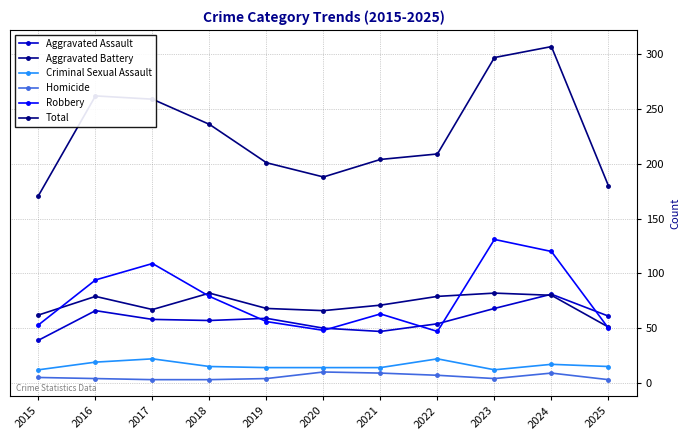

True or false: Aggravated Assault and Homicide intersect in this chart.

False